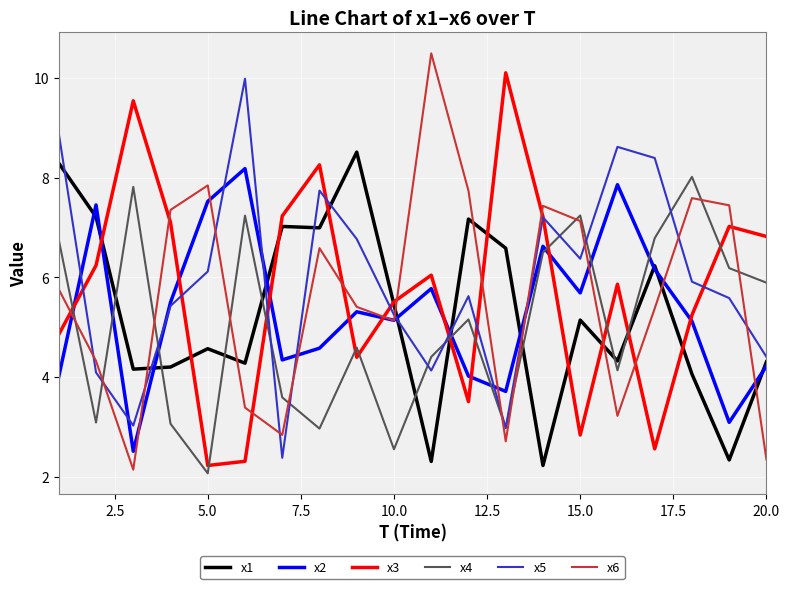

Which series has the widest spread of values?

x6